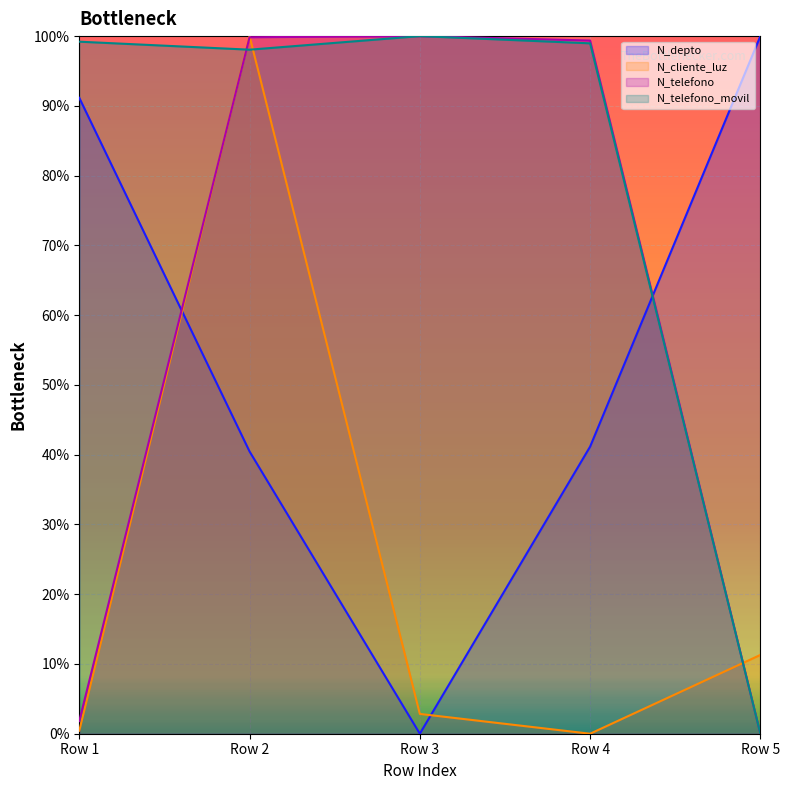

Which series changed the most between Row 1 and Row 5?

N_telefono_movil